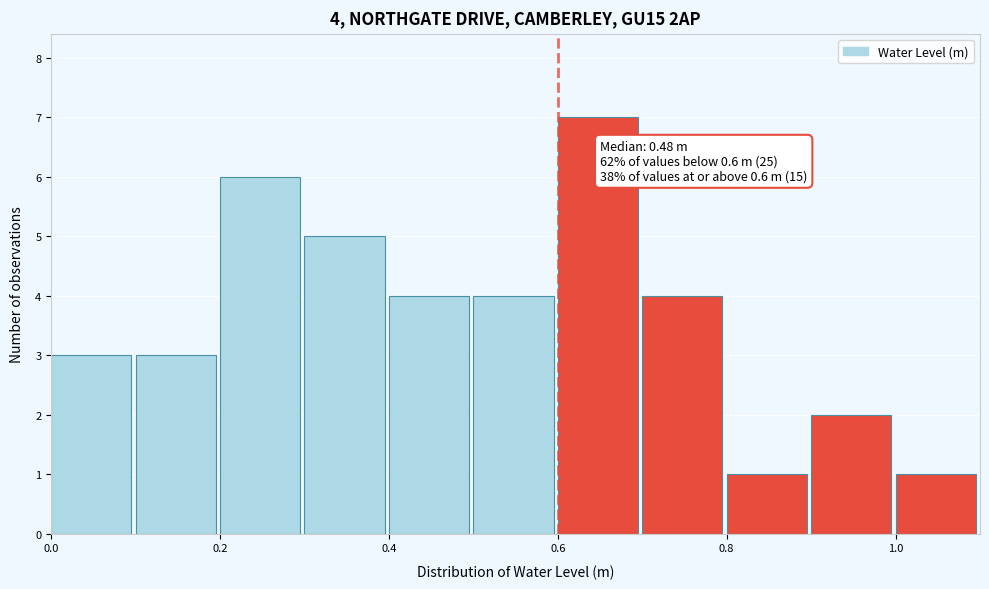

Which range on the x-axis has the tallest bar?

0.6 to 0.7